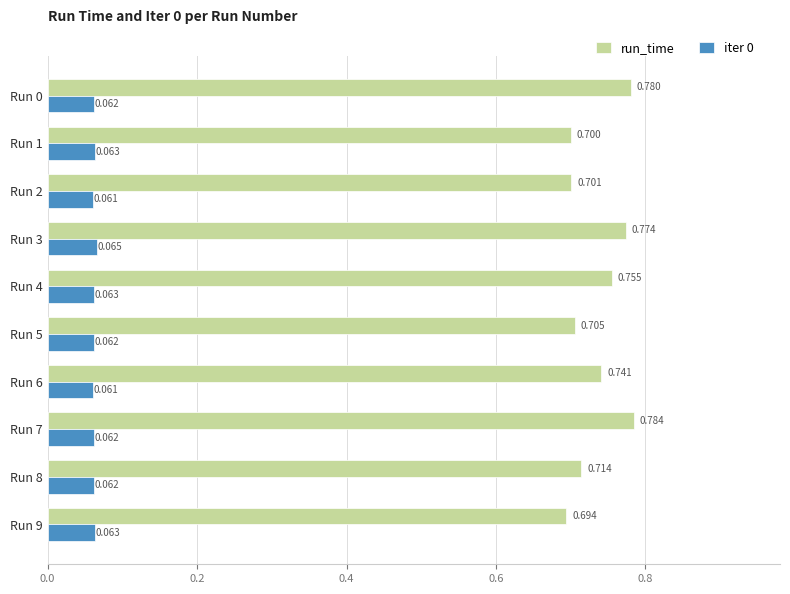

Is the value of iter 0 at Run 6 greater than the value of run_time at Run 2?

No